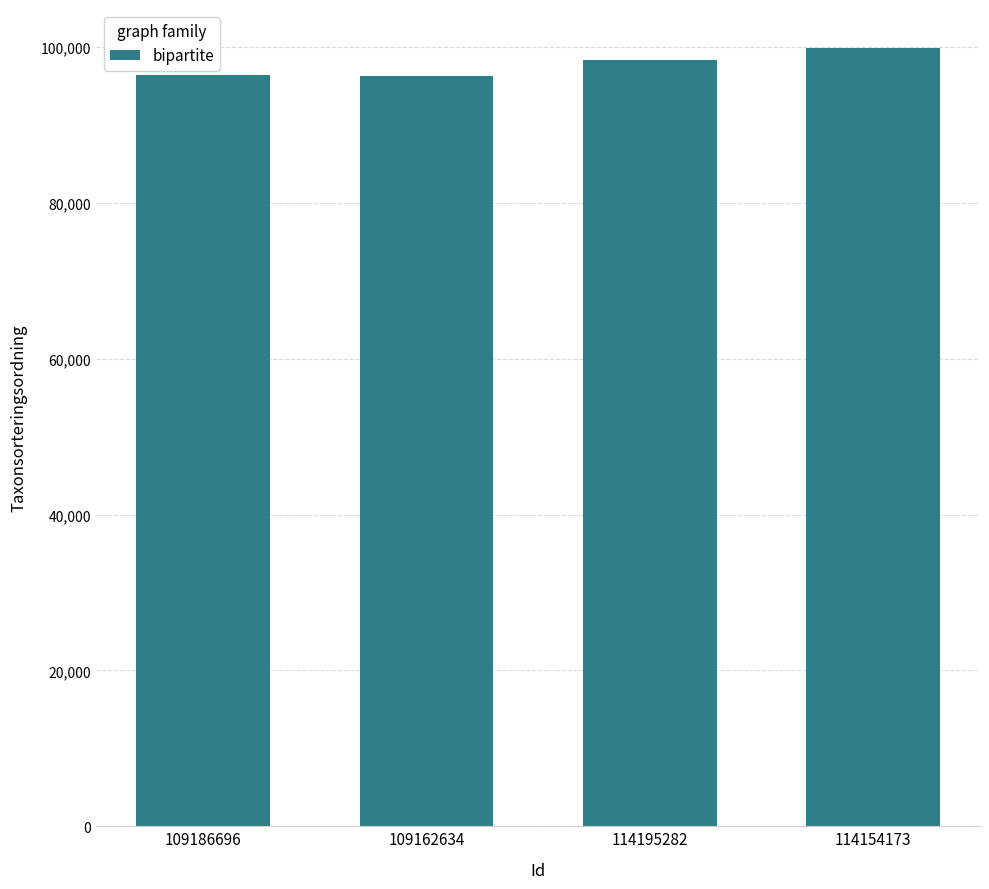

What is the value of the 2nd bar from the left?

96334